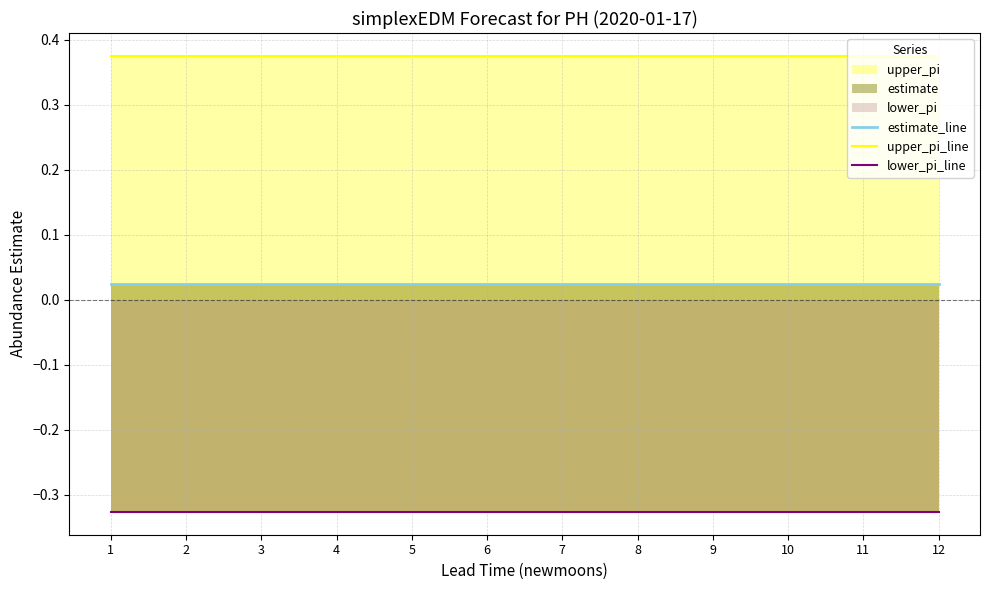

Which category has the highest value across all series?

1